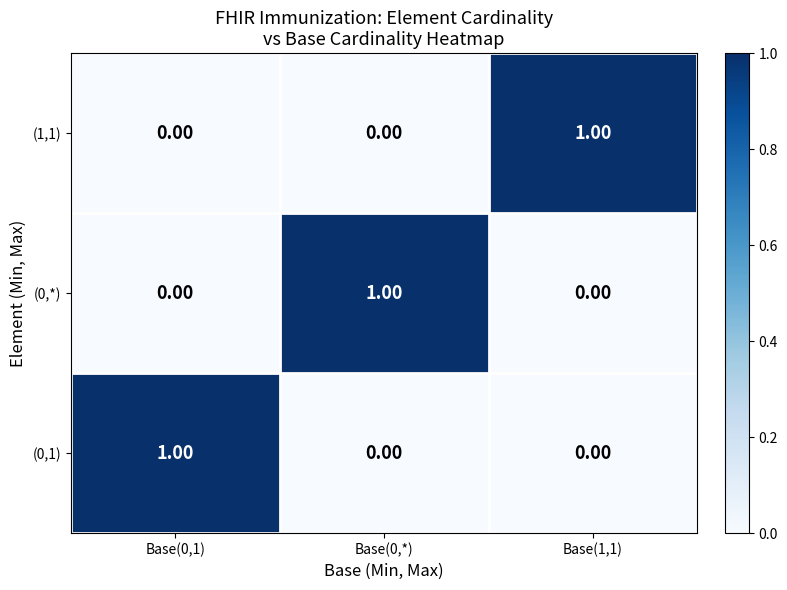

At how many categories does at least one series exceed 0?

3